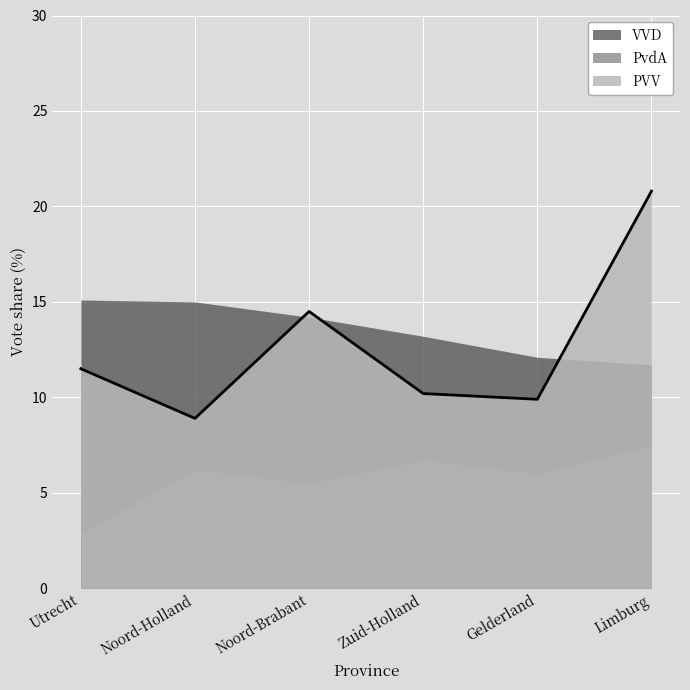

What is the label of the 6th point from the left?

Limburg